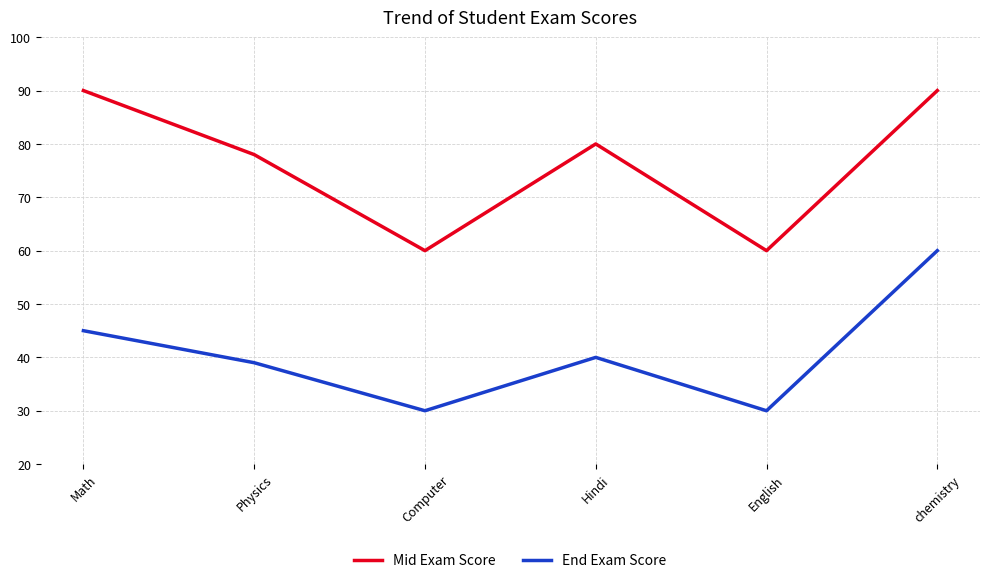

True or false: Mid Exam Score and End Exam Score cross at least once.

False